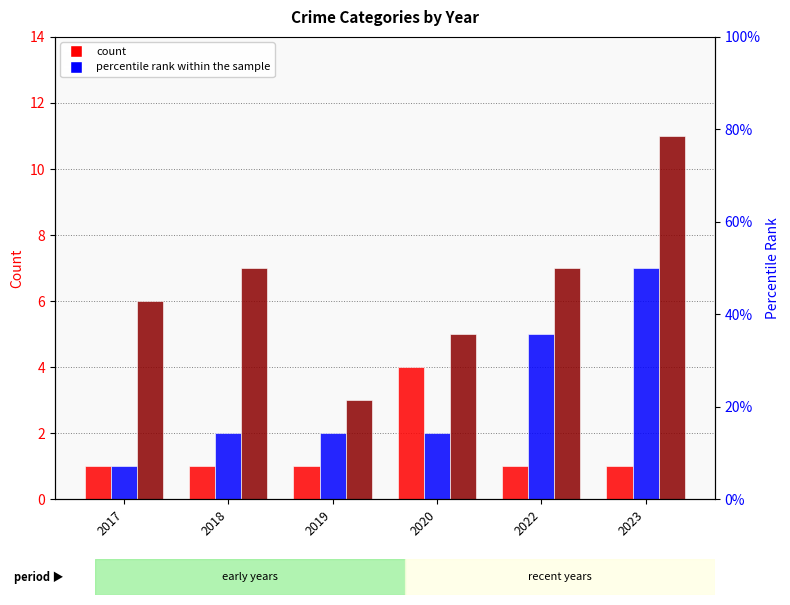

How many Aggravated Assault values are between 1 and 2?

5